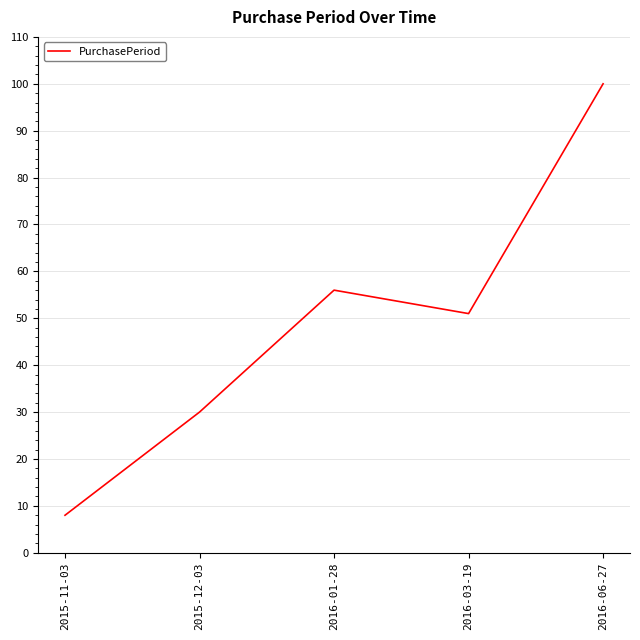

Approximately how many times larger is the value at 2015-11-03 compared to 2016-06-27?

0.1